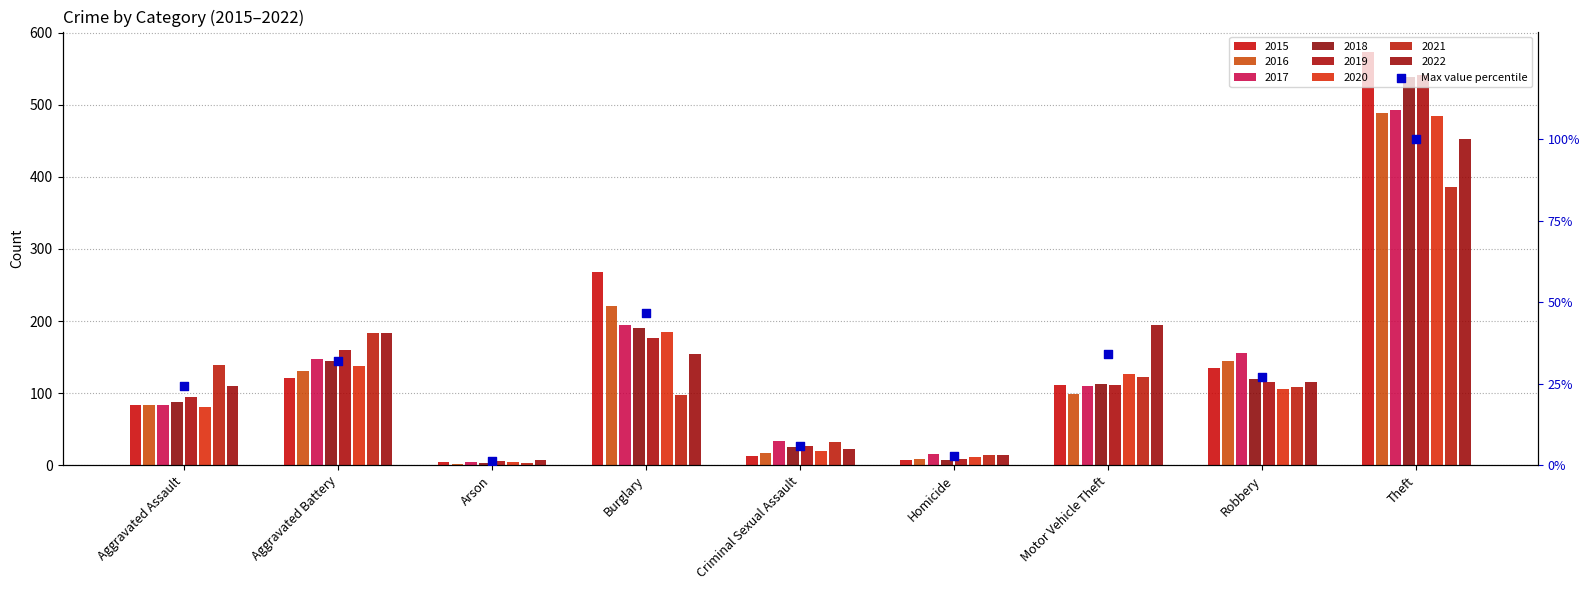

What is the change in value from Aggravated Assault to Robbery?

+2.8